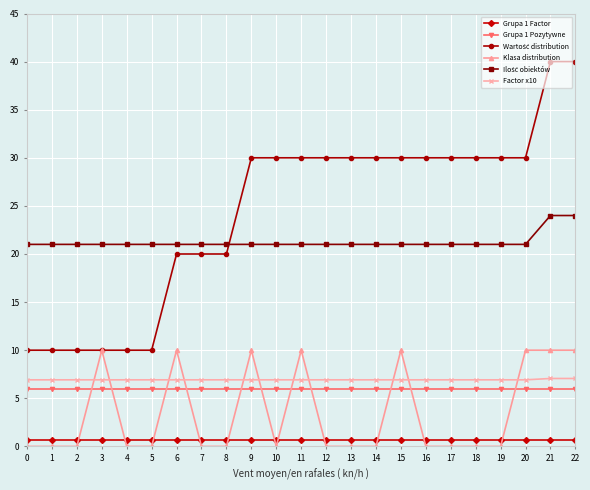

What is the greatest value displayed?

40.0